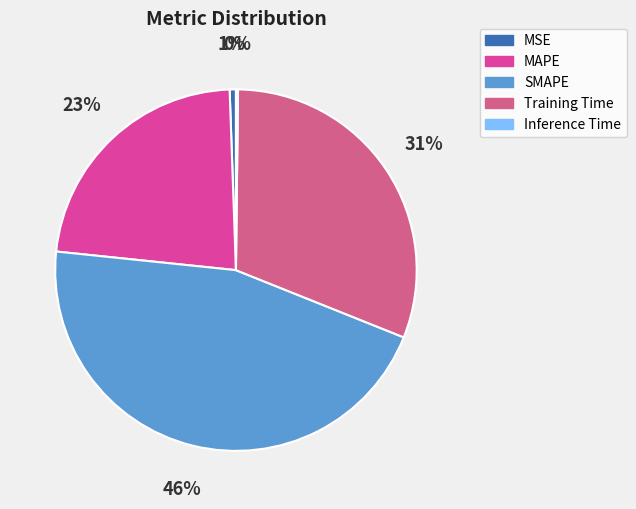

To the nearest percent, what percentage of the pie is MAPE?

23%